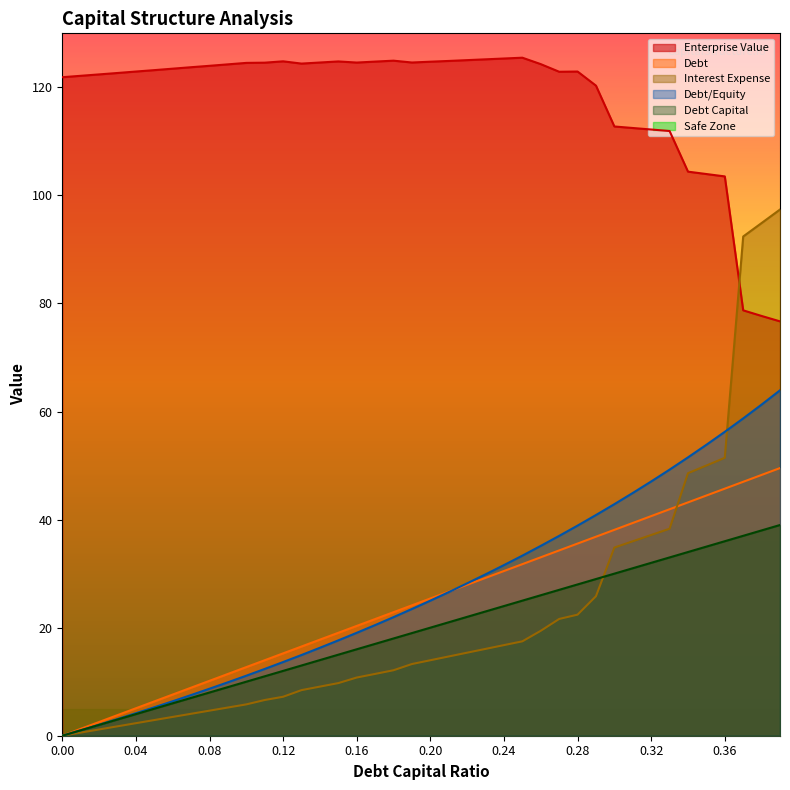

Is the value of debt_capital at 0.04 greater than the value of debt at 0.17?

No